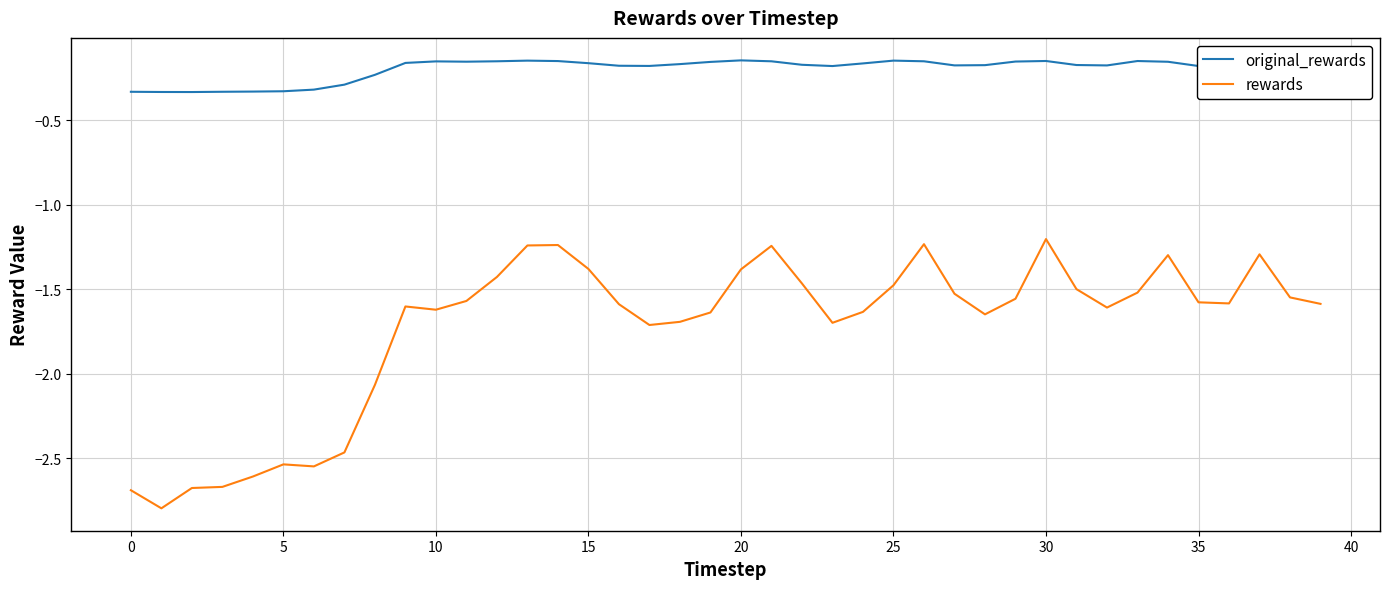

Reading left to right, extract all data points from this chart.

original_rewards: -0.3	-0.3	-0.3	-0.3	-0.3	-0.3	-0.3	-0.3	-0.2	-0.2	-0.2	-0.2	-0.2	-0.1	-0.2	-0.2	-0.2	-0.2	-0.2	-0.2	-0.1	-0.2	-0.2	-0.2	-0.2	-0.1	-0.2	-0.2	-0.2	-0.2	-0.2	-0.2	-0.2	-0.2	-0.2	-0.2	-0.2	-0.1	-0.2	-0.2
rewards: -2.7	-2.8	-2.7	-2.7	-2.6	-2.5	-2.5	-2.5	-2.1	-1.6	-1.6	-1.6	-1.4	-1.2	-1.2	-1.4	-1.6	-1.7	-1.7	-1.6	-1.4	-1.2	-1.5	-1.7	-1.6	-1.5	-1.2	-1.5	-1.6	-1.6	-1.2	-1.5	-1.6	-1.5	-1.3	-1.6	-1.6	-1.3	-1.5	-1.6